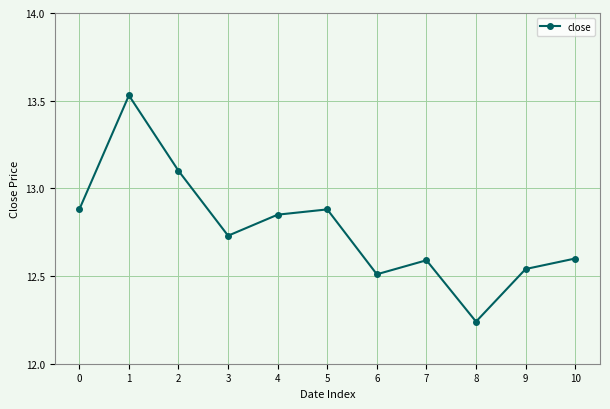

What is the ratio of the value at 1 to the value at 6?

1.1